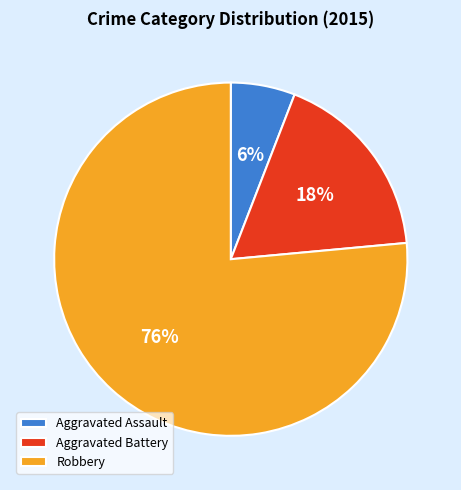

Rank the categories by value from lowest to highest.

Aggravated Assault, Aggravated Battery, Robbery